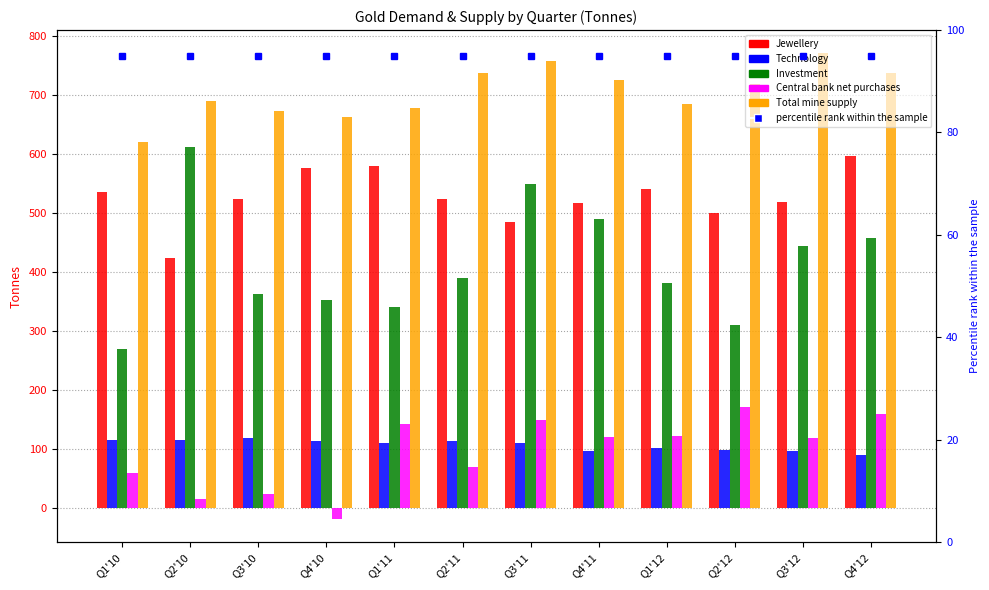

What is the label of the 8th bar from the left?

Q4'11